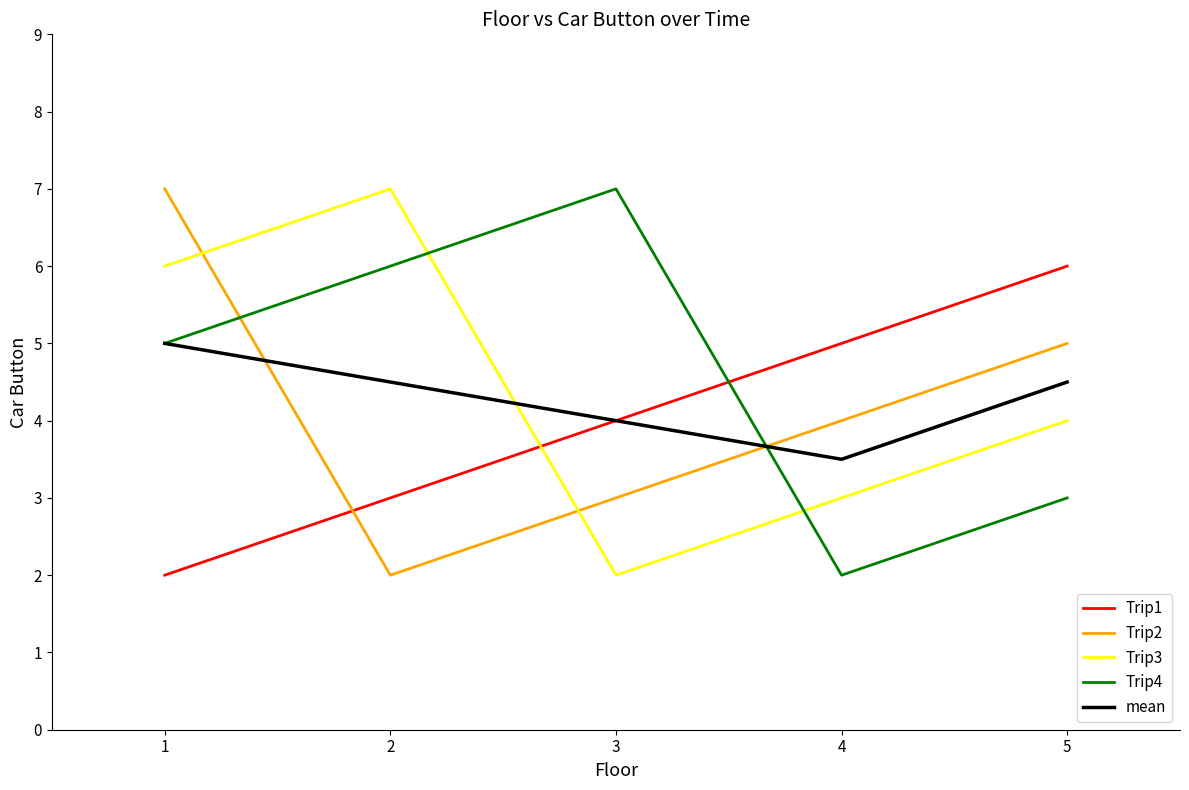

Is the value of mean at 3 greater than the value of Trip4 at 4?

Yes